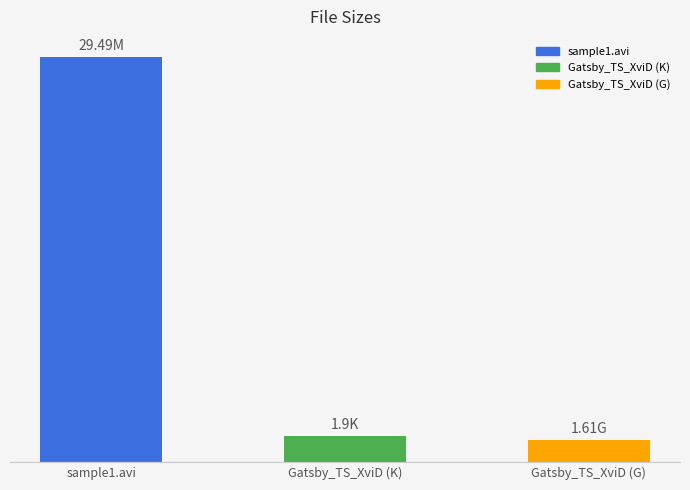

List the labels in order of value, smallest first.

Gatsby_TS_XviD (G), Gatsby_TS_XviD (K), sample1.avi